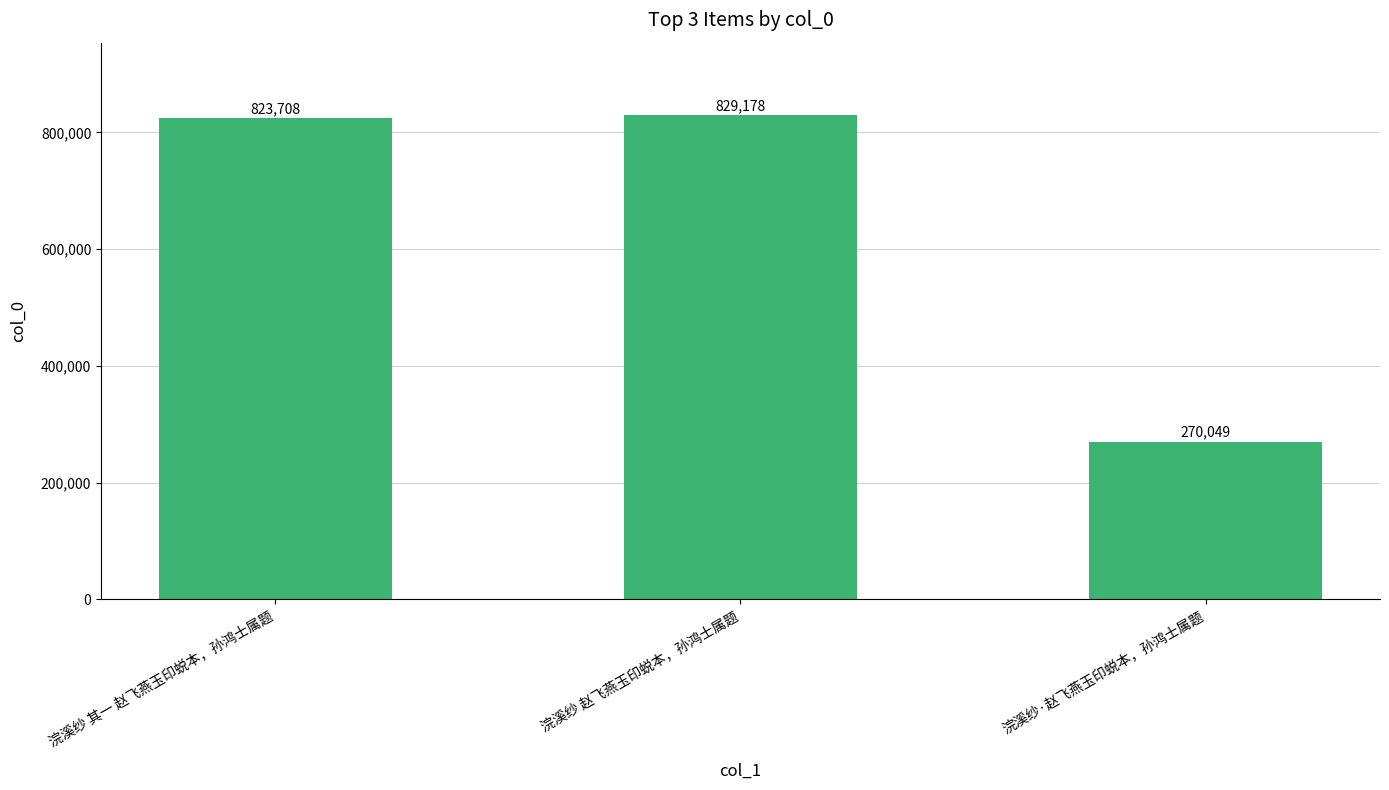

What position from the right is 浣溪纱 其一 赵飞燕玉印蜕本，孙鸿士属题?

3